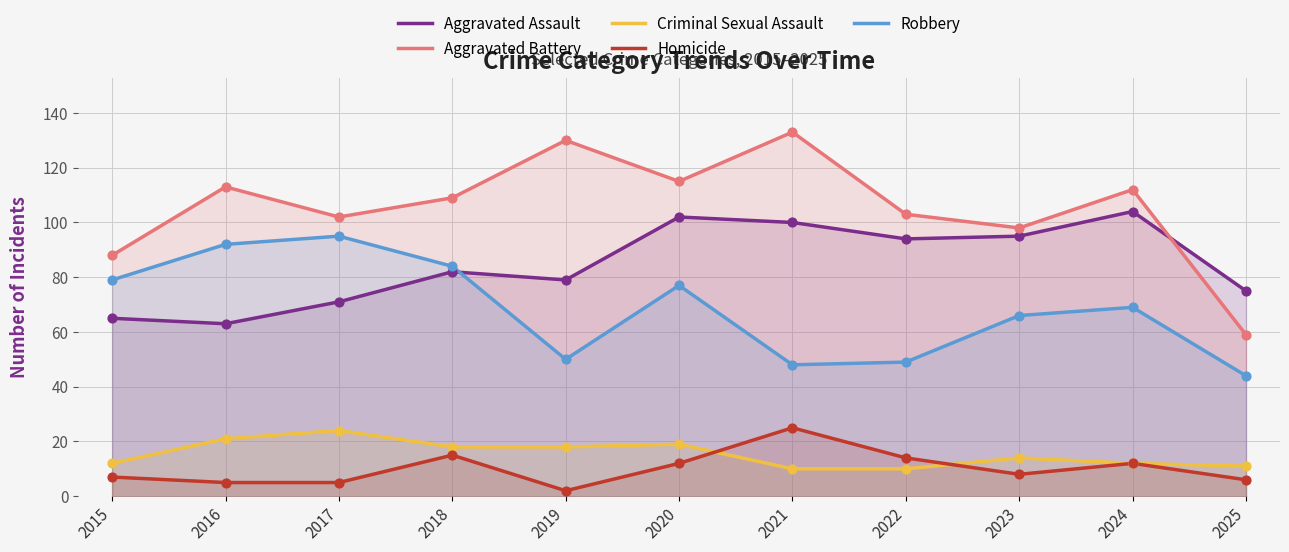

Which series has the largest Y range (max minus min)?

Aggravated Battery